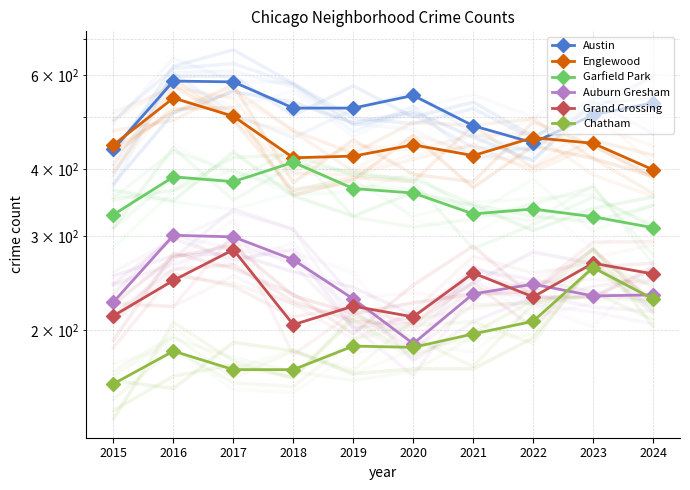

How many values in the Chatham series exceed 187?

4